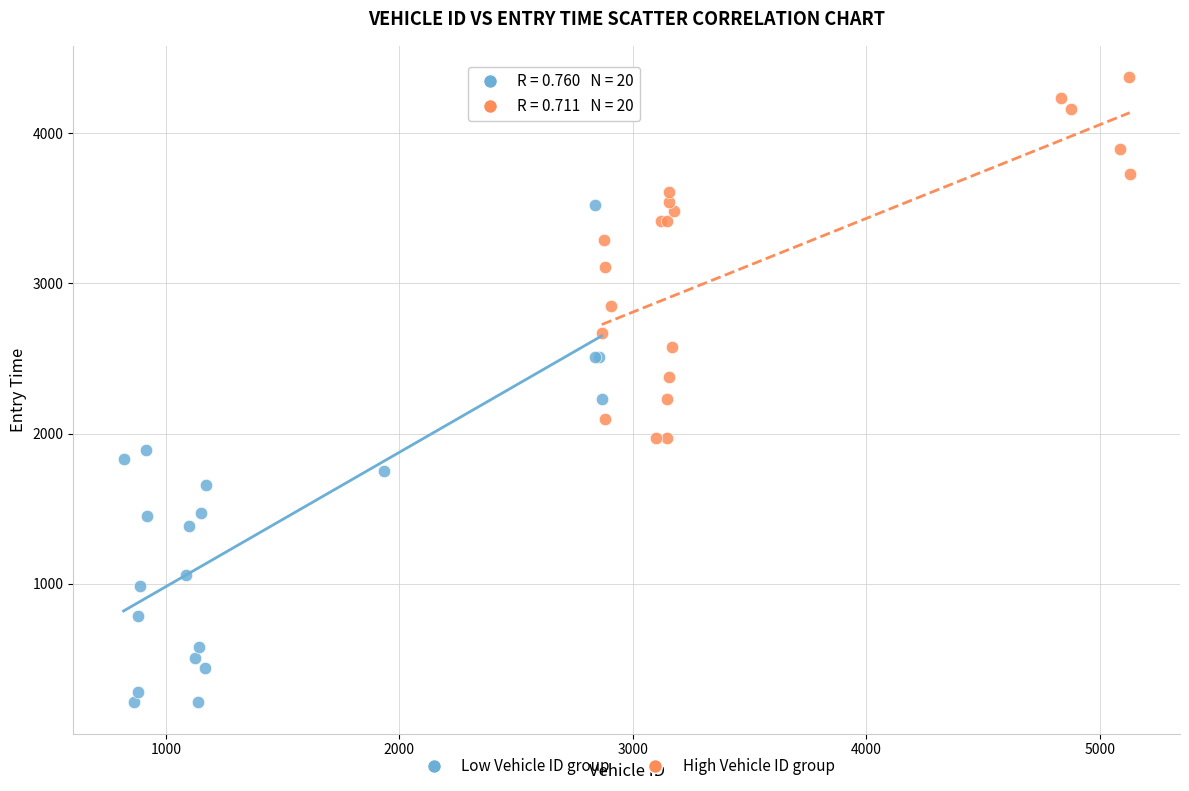

Which series has the widest spread of Y values?

Low Vehicle ID group